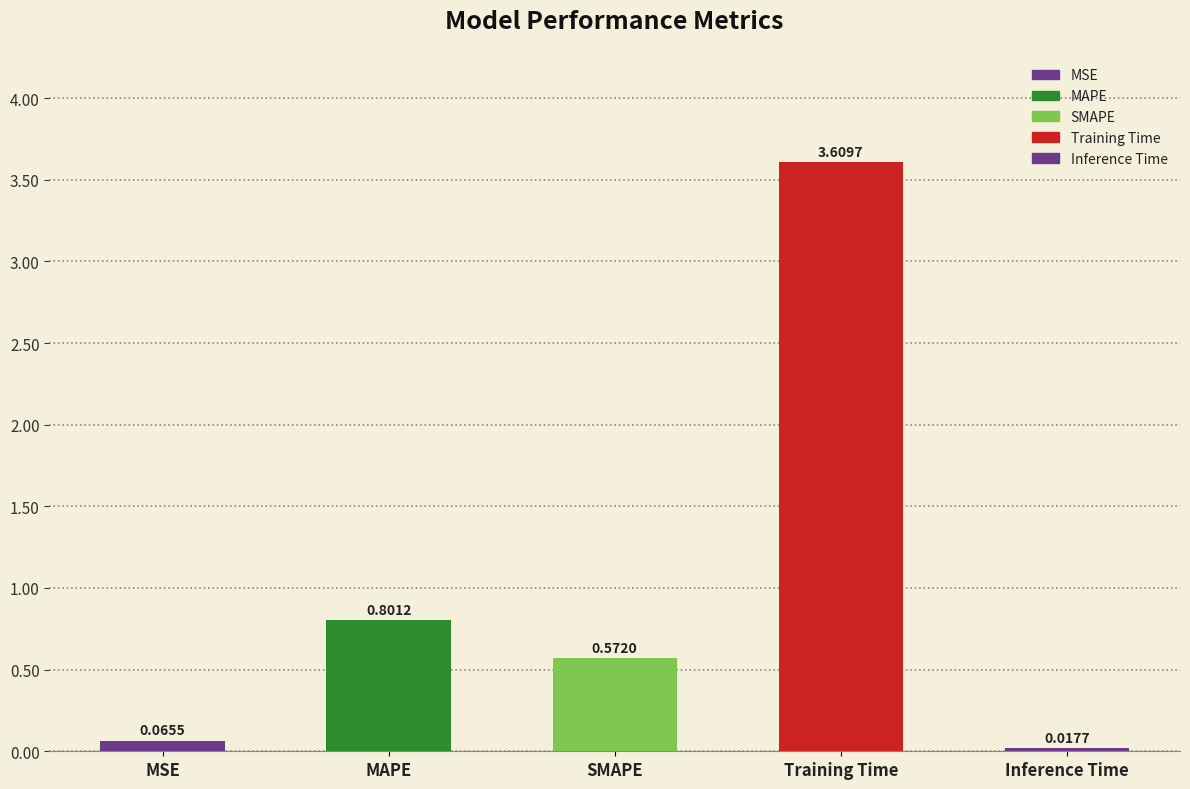

Rank the categories by value from lowest to highest.

Inference Time, MSE, SMAPE, MAPE, Training Time